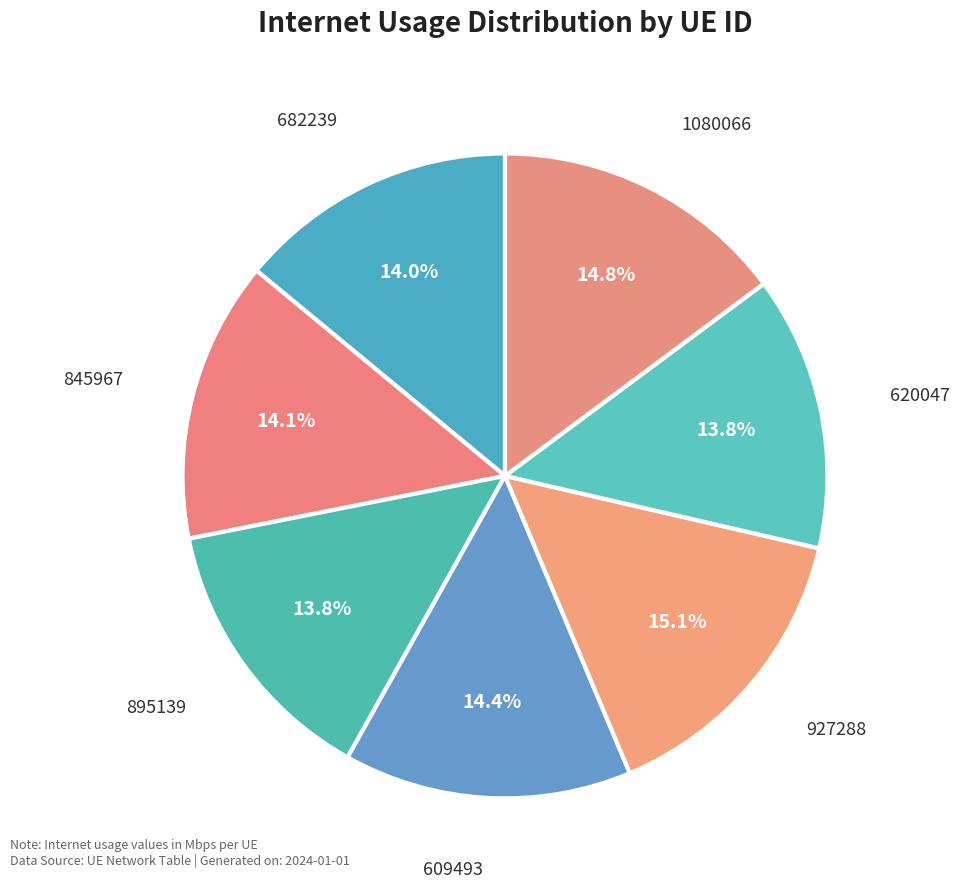

How much of the chart is everything except 927288?

84.9%